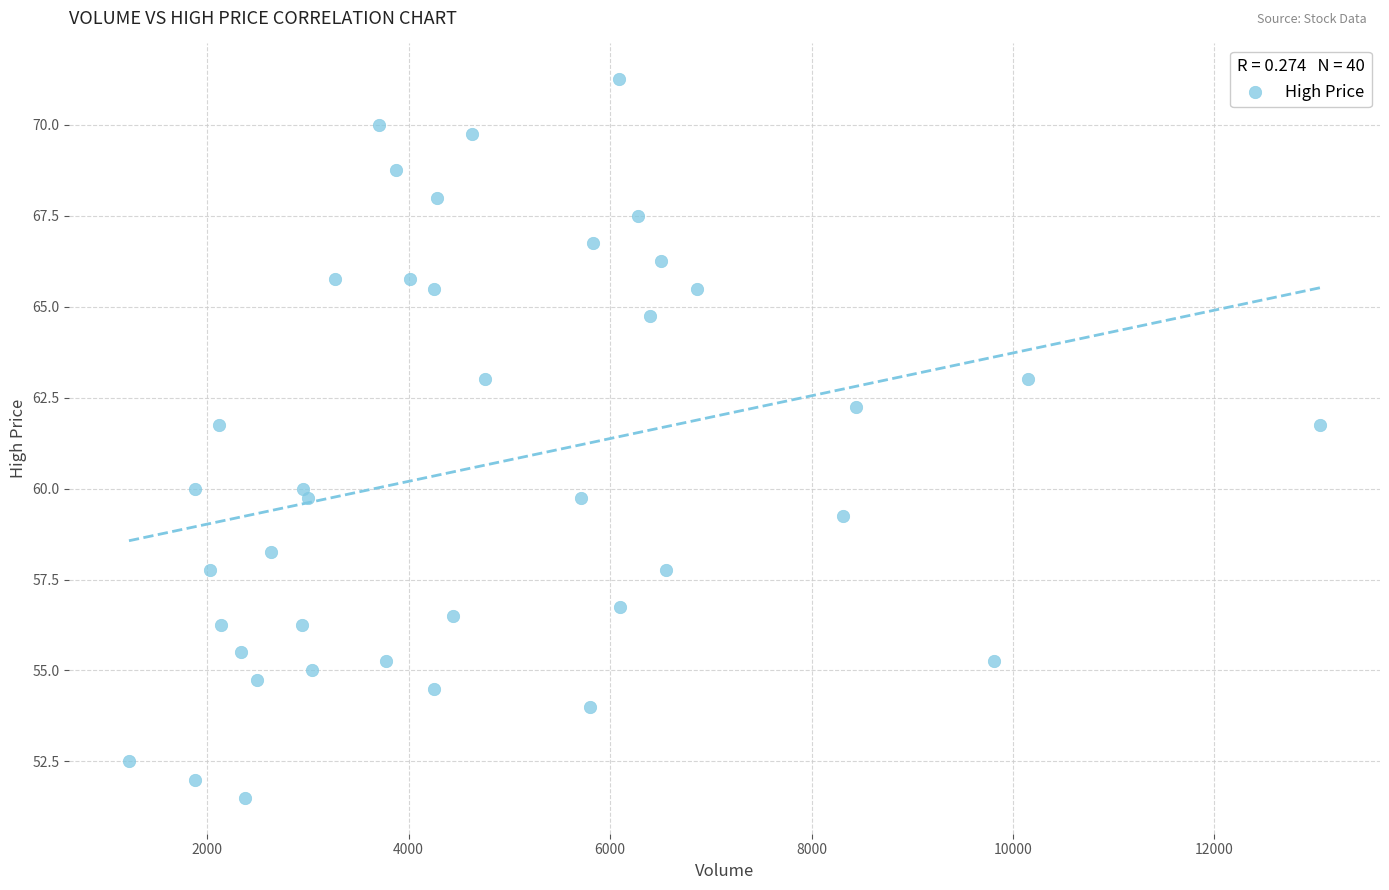

What is the range of X values (max minus min)?

11828.0